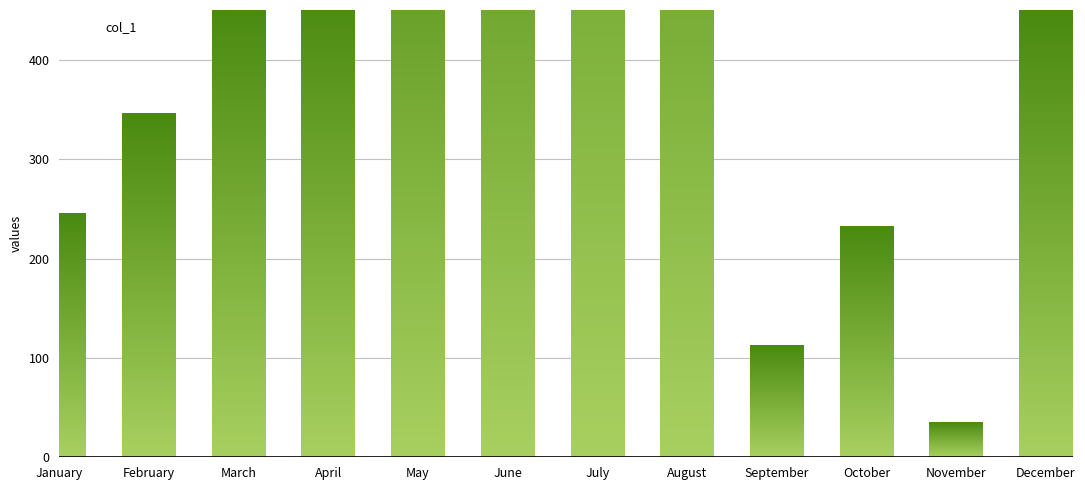

How many series are shown in this chart?

1